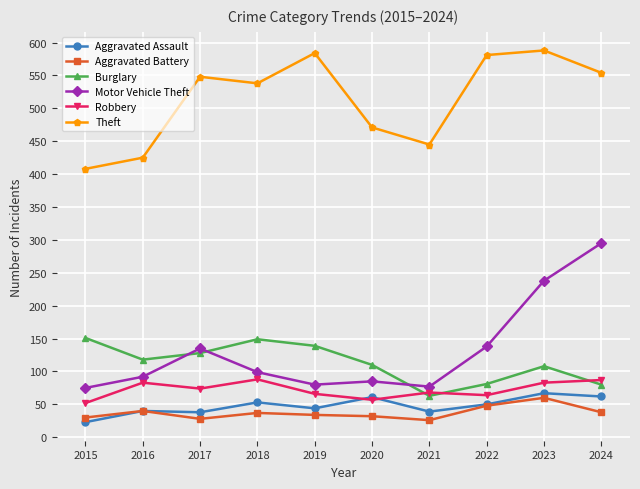

What is the value of the Motor Vehicle Theft point at the 1st from the left?

75